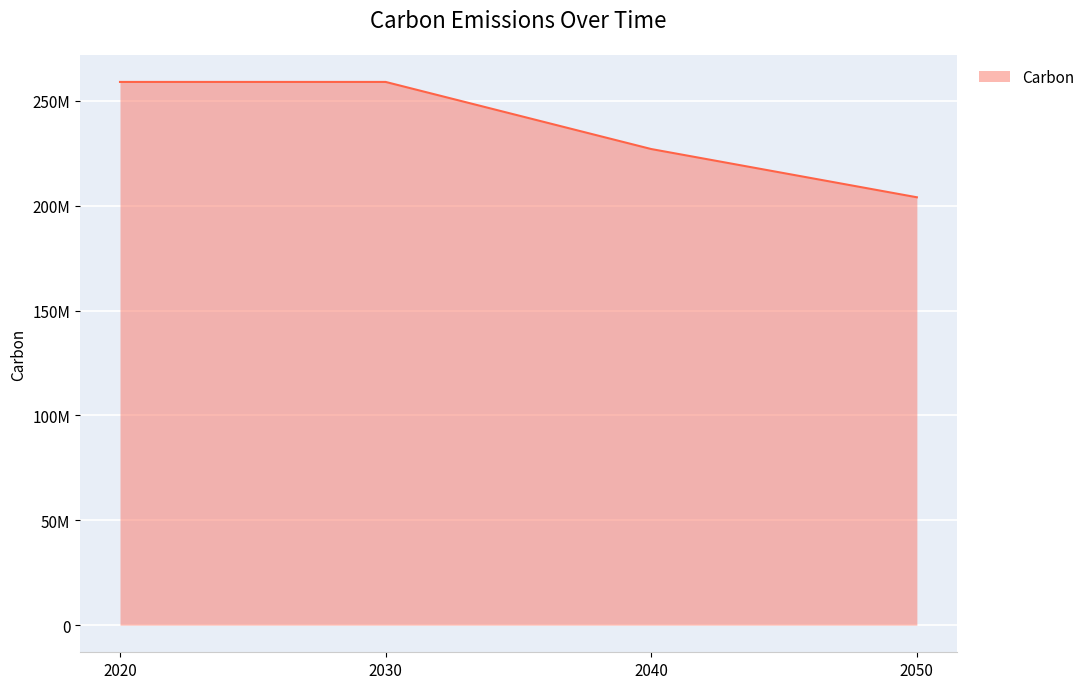

What is the difference between the maximum and second lowest values?

32000000